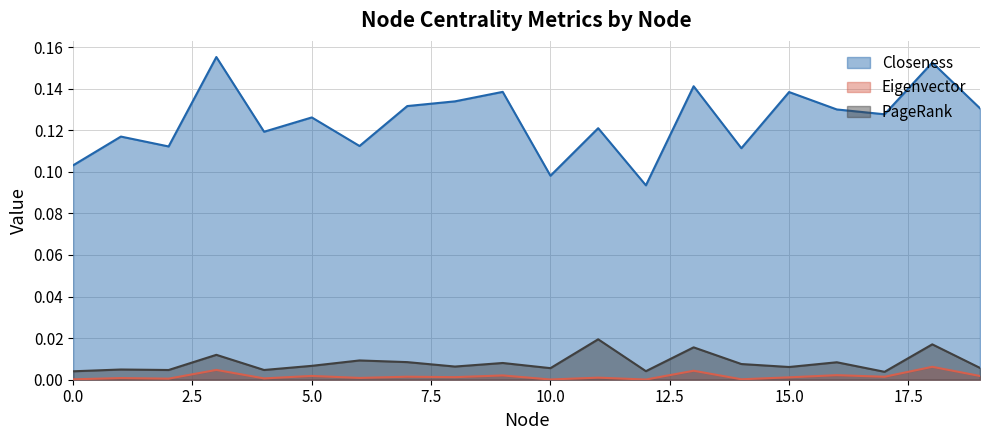

How many Closeness values are between 0 and 1?

20